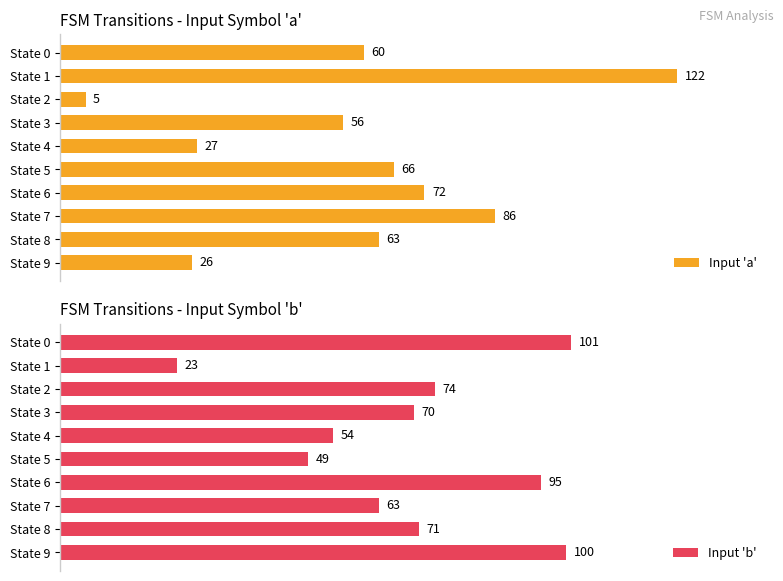

Reading right to left, transcribe all the data shown in this chart.

Input 'a': 26	63	86	72	66	27	56	5	122	60
Input 'b': 100	71	63	95	49	54	70	74	23	101